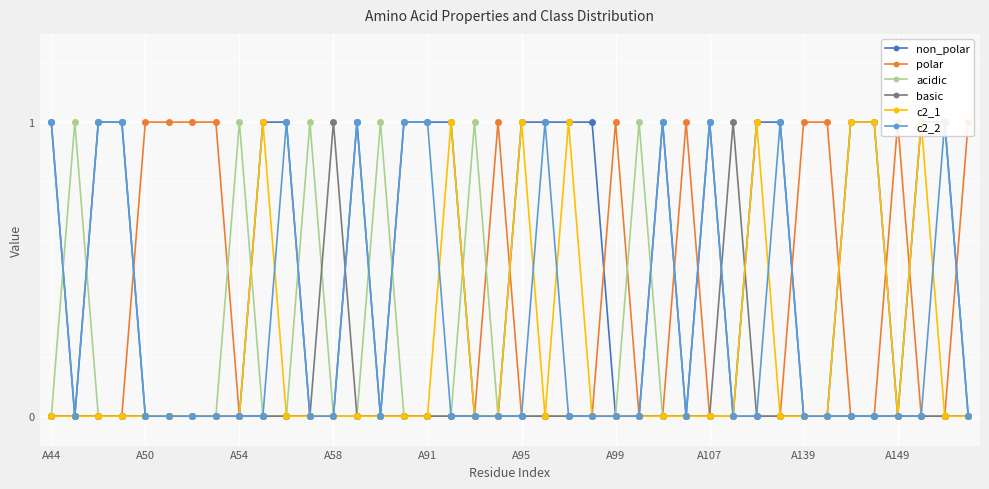

Between 21 and 29, which series saw the biggest shift?

non_polar